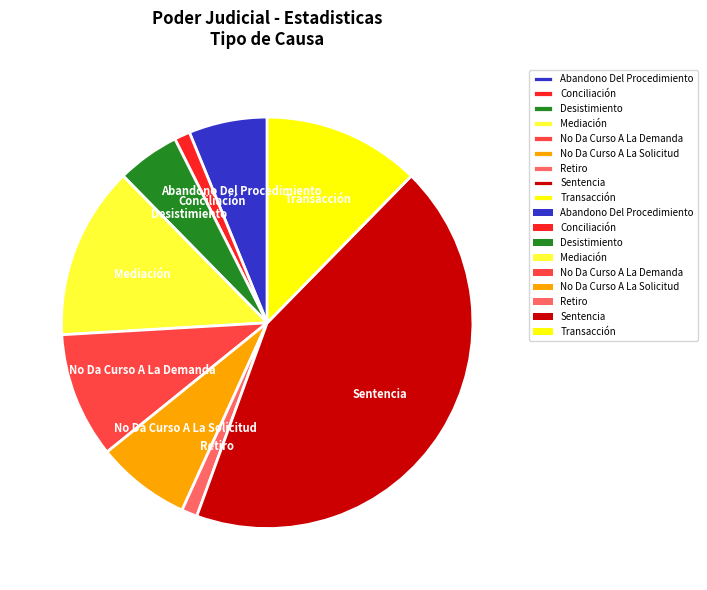

Is there a majority slice in this chart?

No